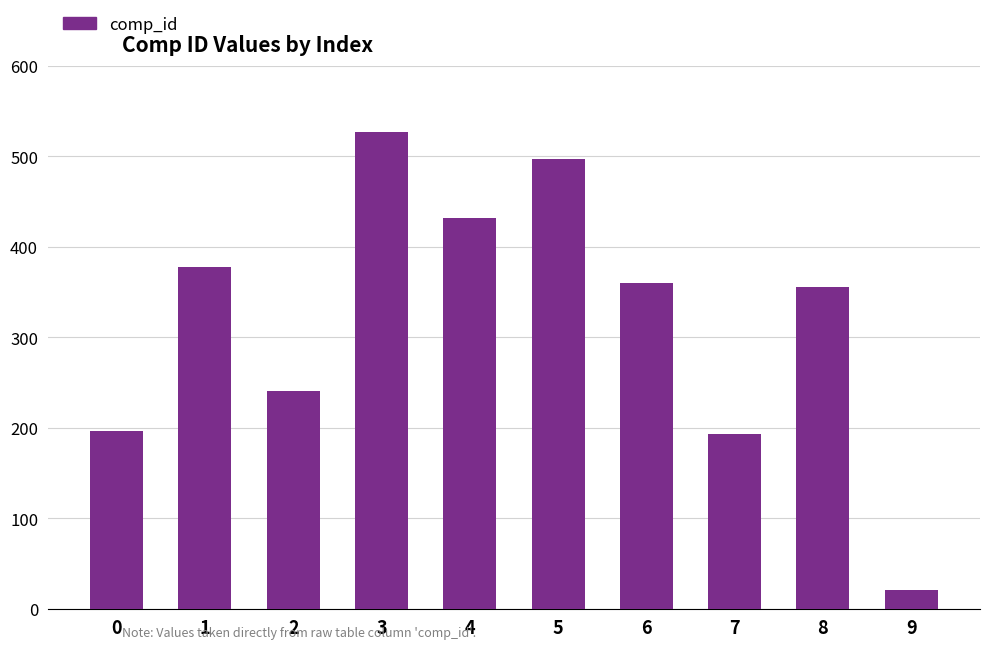

Are the bars grouped side by side (vs. stacked)?

No